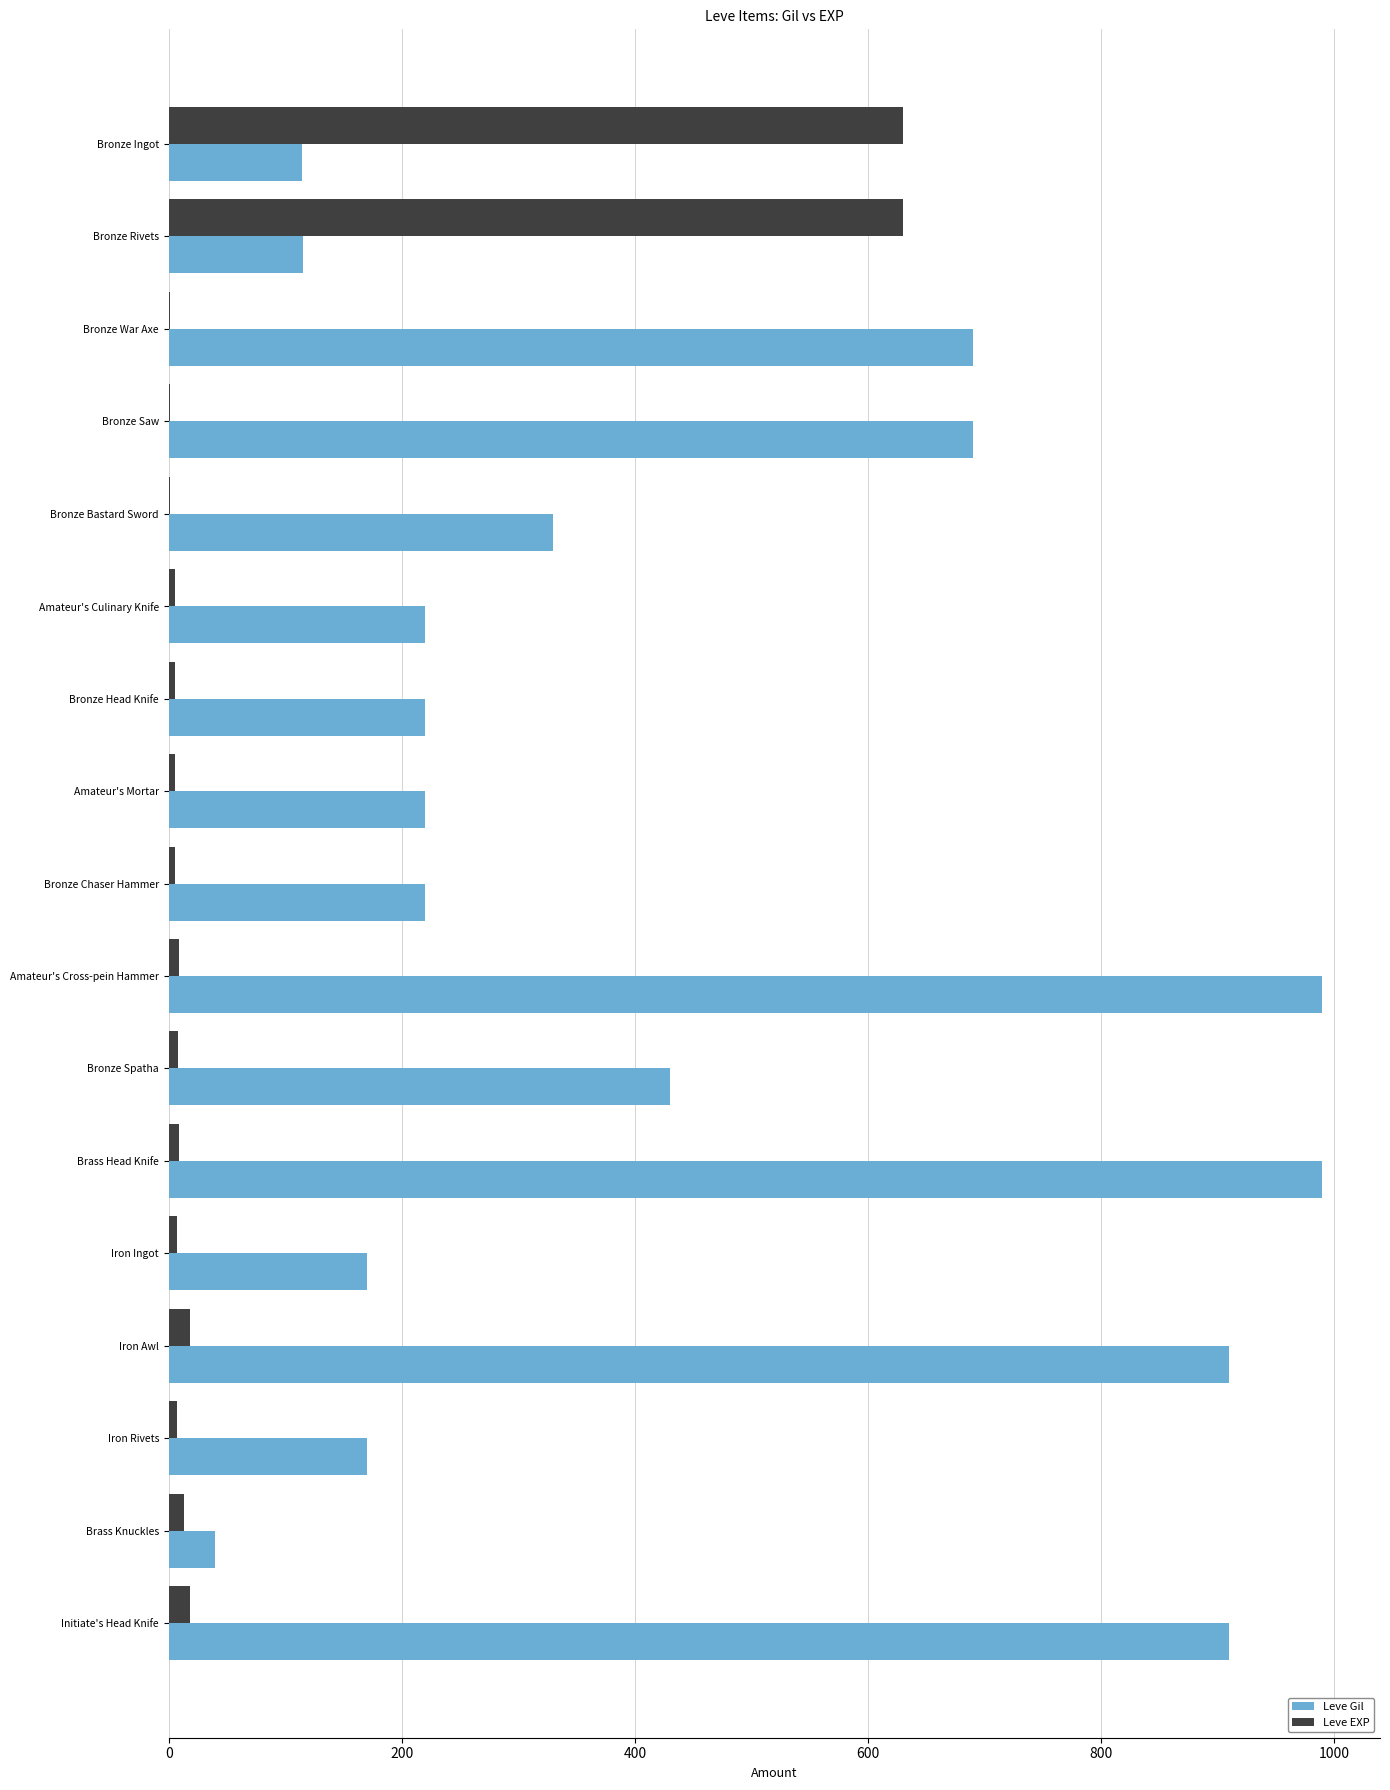

At which label is Leve Gil closest to 515?

Bronze Spatha